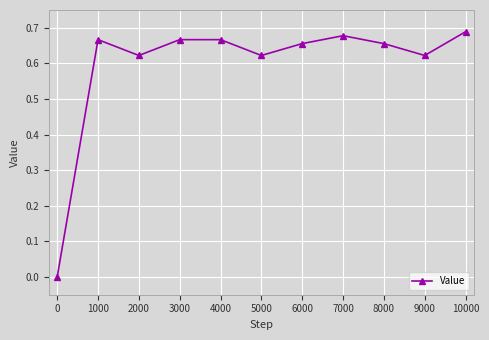

Between 7000 and 5000, which is larger?

7000